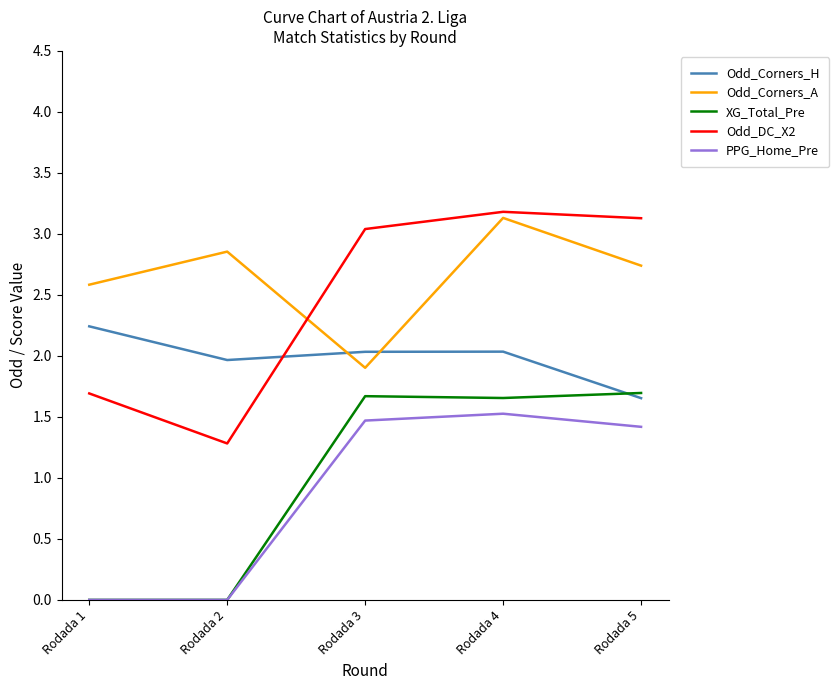

Which series ends up on top after the final intersection of Odd_Corners_A and Odd_Corners_H?

Odd_Corners_A